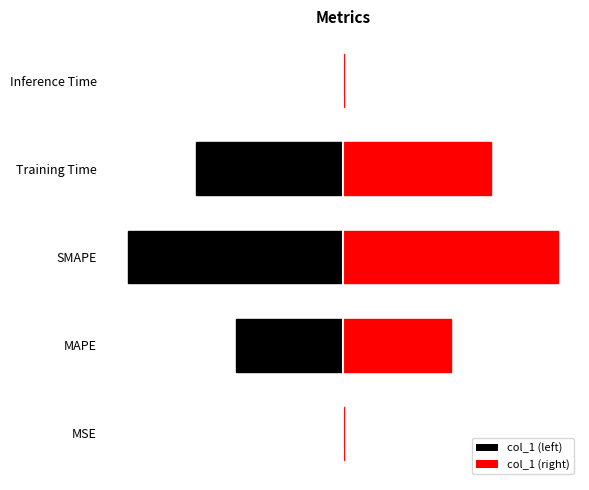

What position from the left is MAPE?

2